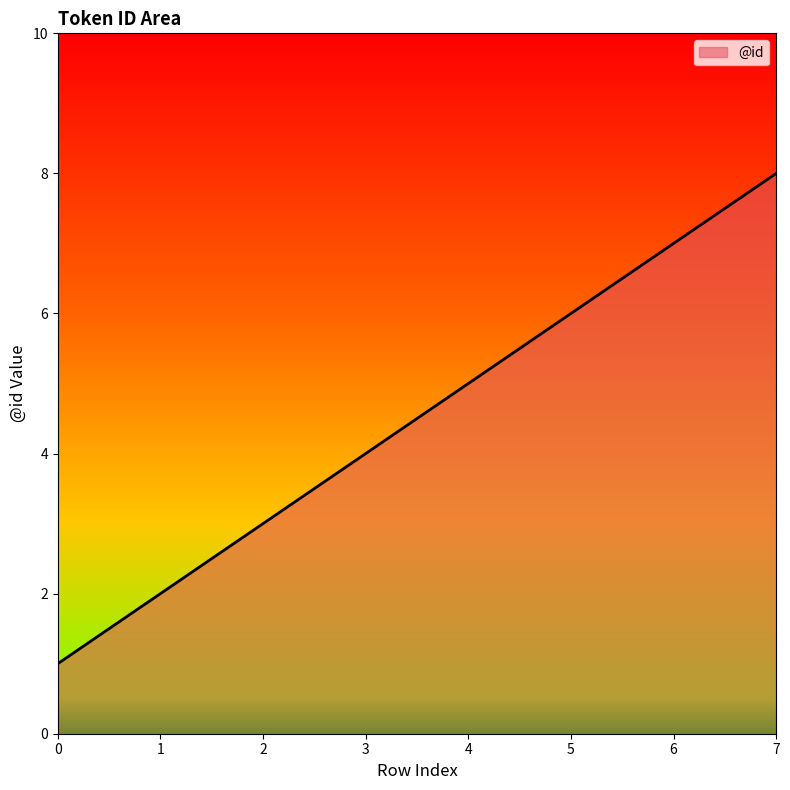

How many distinct data groups are displayed?

1